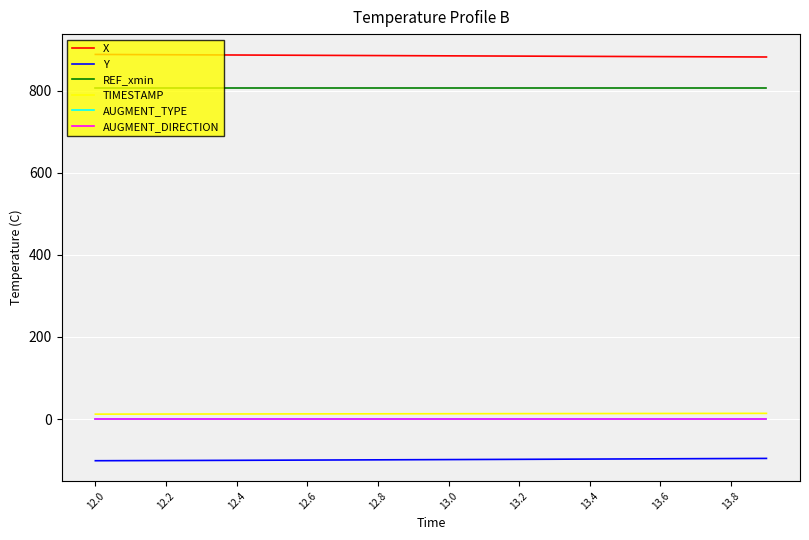

At how many categories does at least one series exceed 835?

20